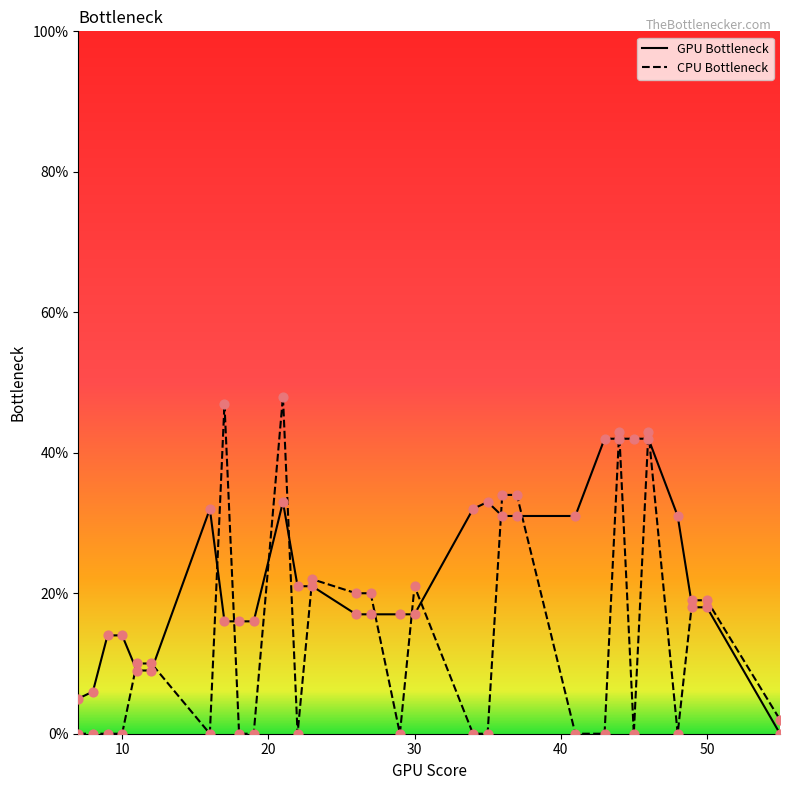

Is the value of GPU Bottleneck at 9 greater than the value of CPU Bottleneck at 15?

Yes